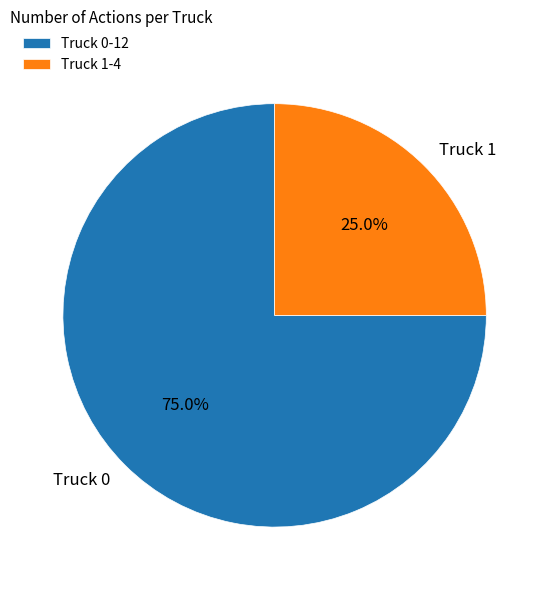

Count the number of slices in the pie.

2